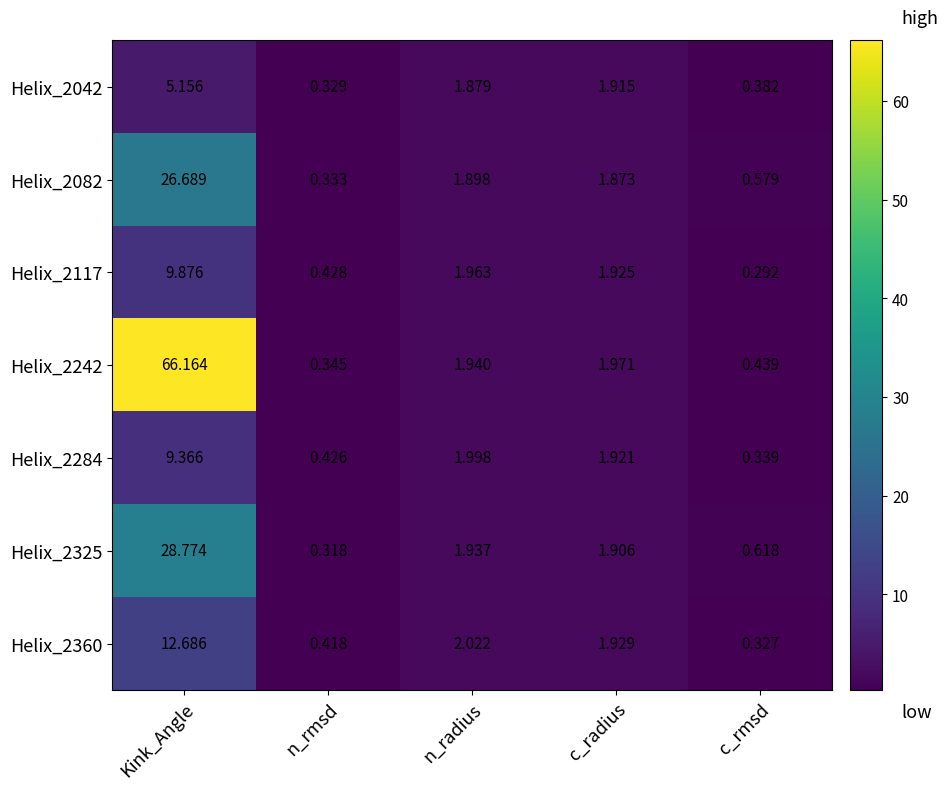

Is the value of Helix_2325 at c_radius greater than the value of Helix_2360 at n_radius?

No